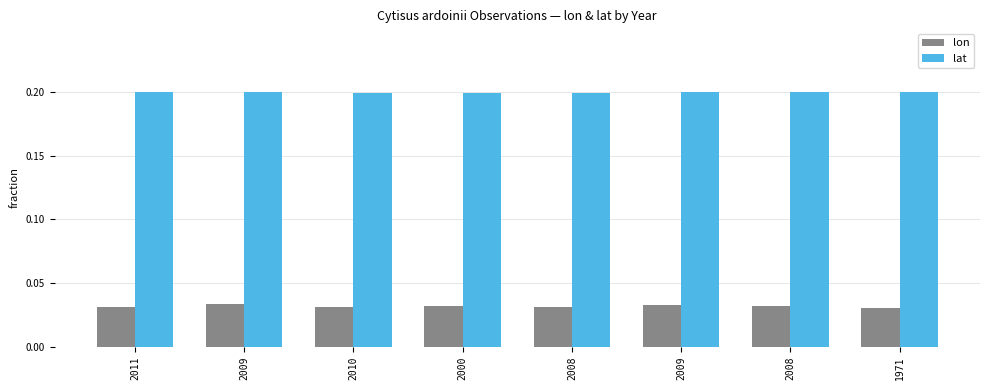

At which label is lon closest to 0?

1971